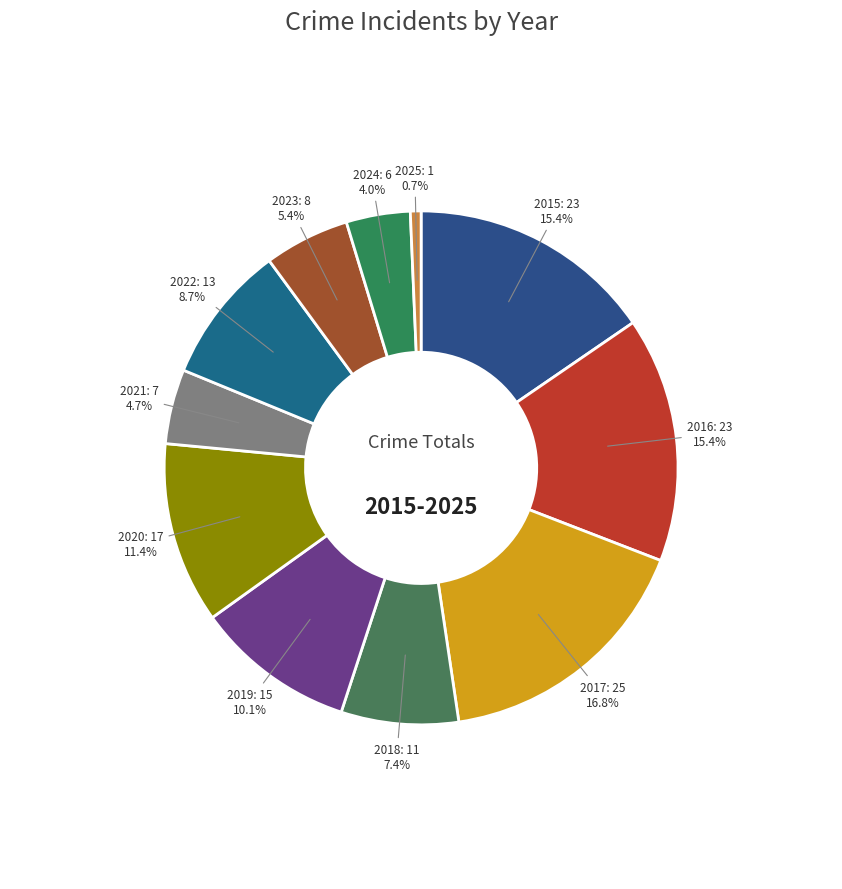

Which category has the biggest portion of the pie?

2017